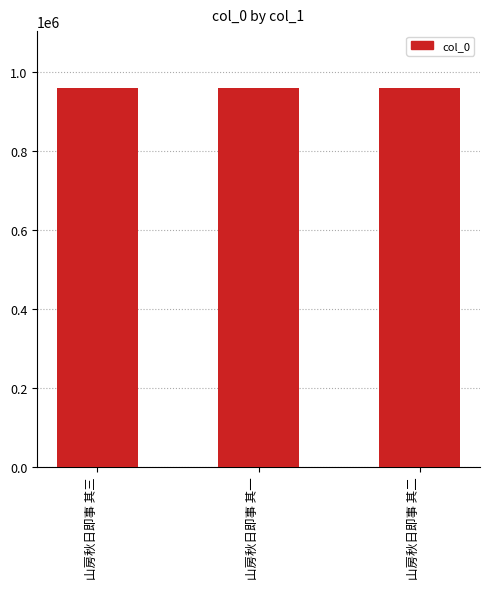

What is the sum of all values?

2877042